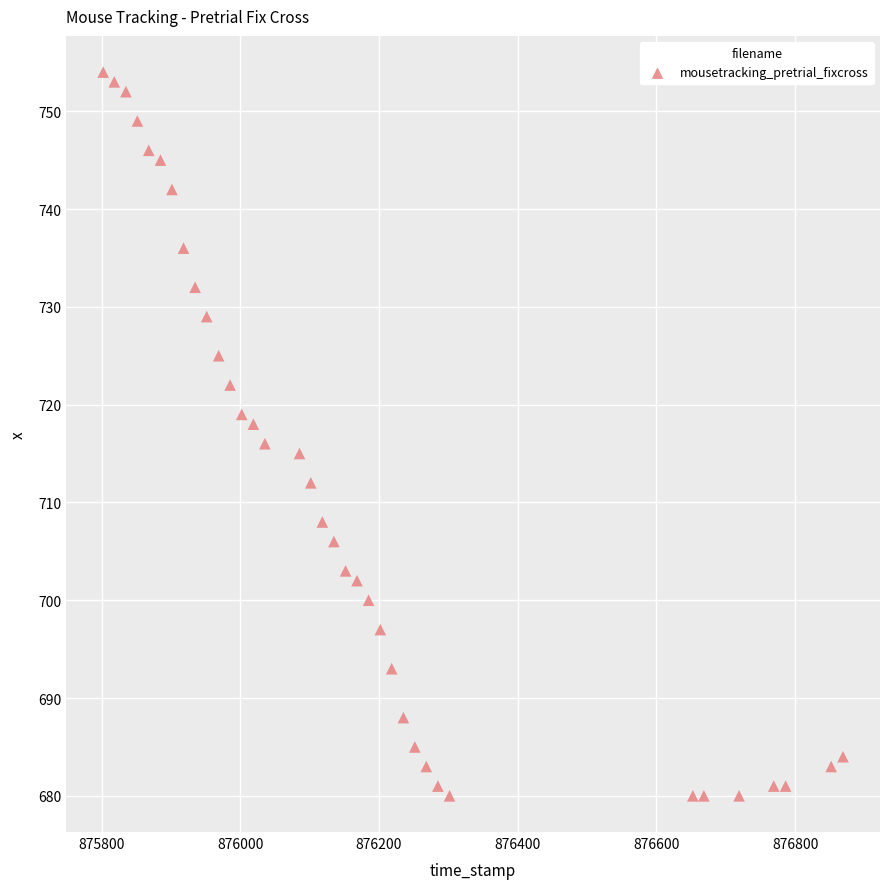

What is the range of Y values (max minus min)?

74